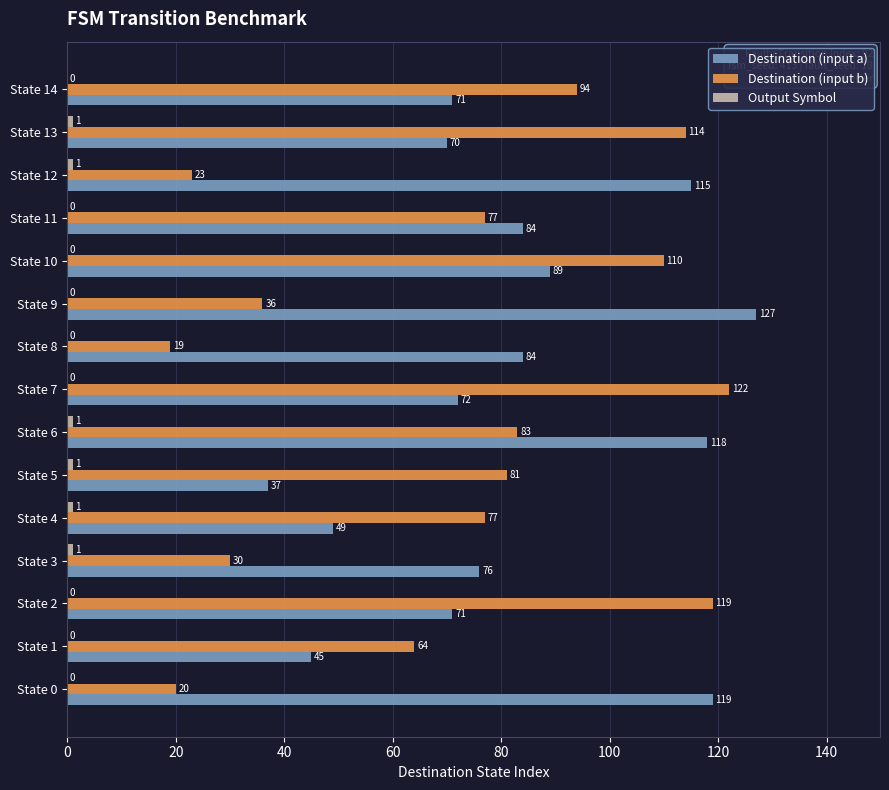

Between State 0 and State 11, which series saw the biggest shift?

Destination (input b)